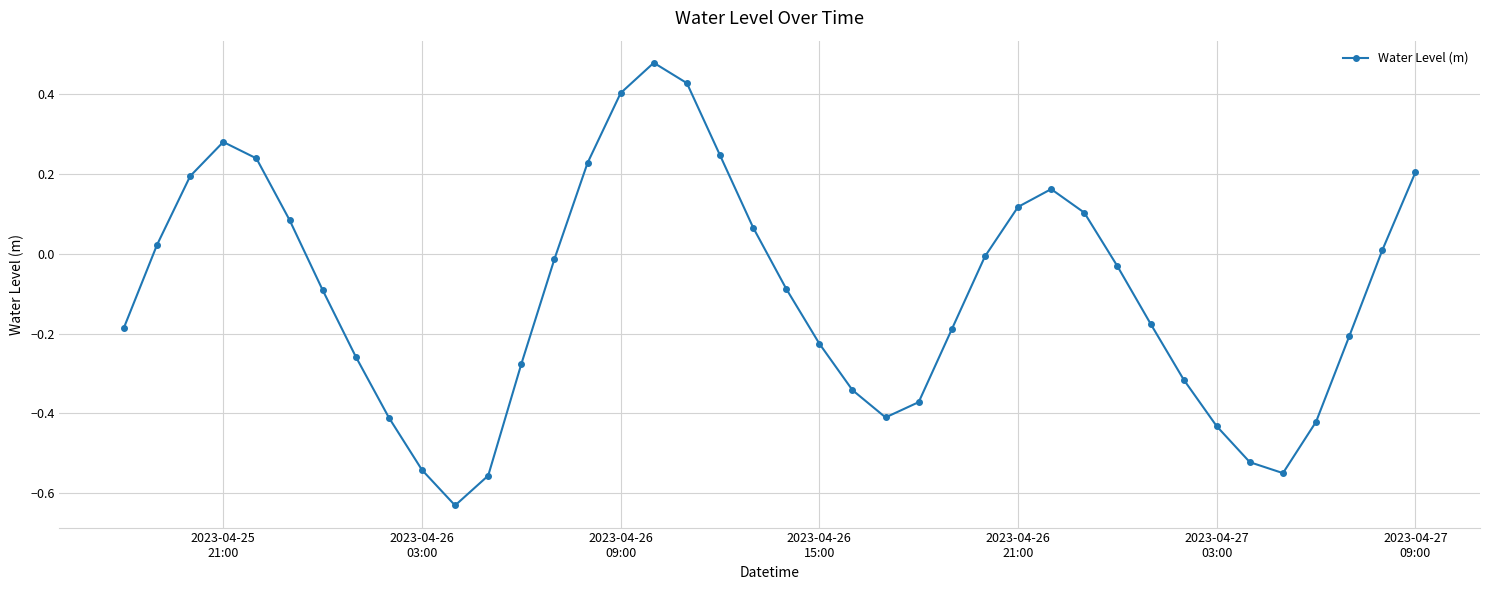

What is the difference between the second highest and second lowest values?

1.0